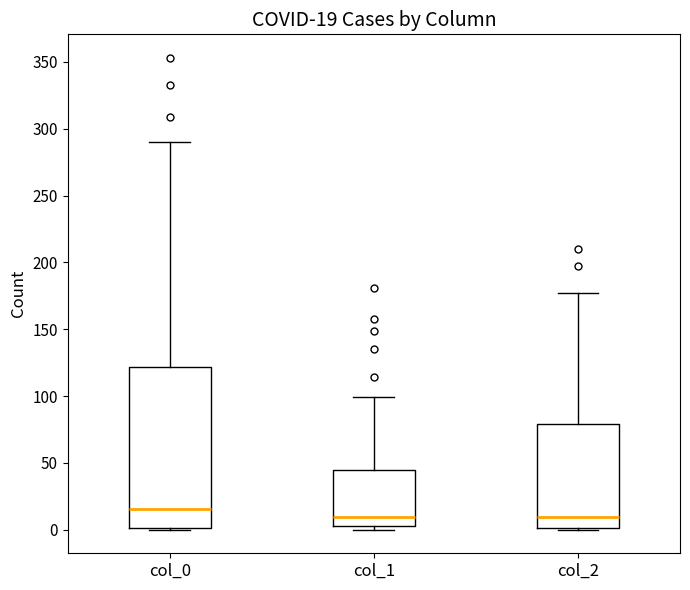

Which box's median line is the highest?

col_0